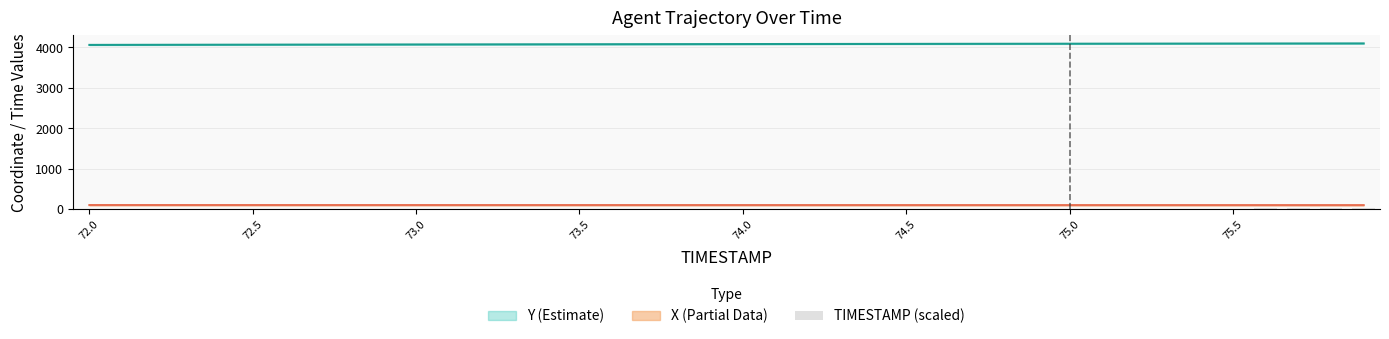

Does the chart contain stacked bars?

No